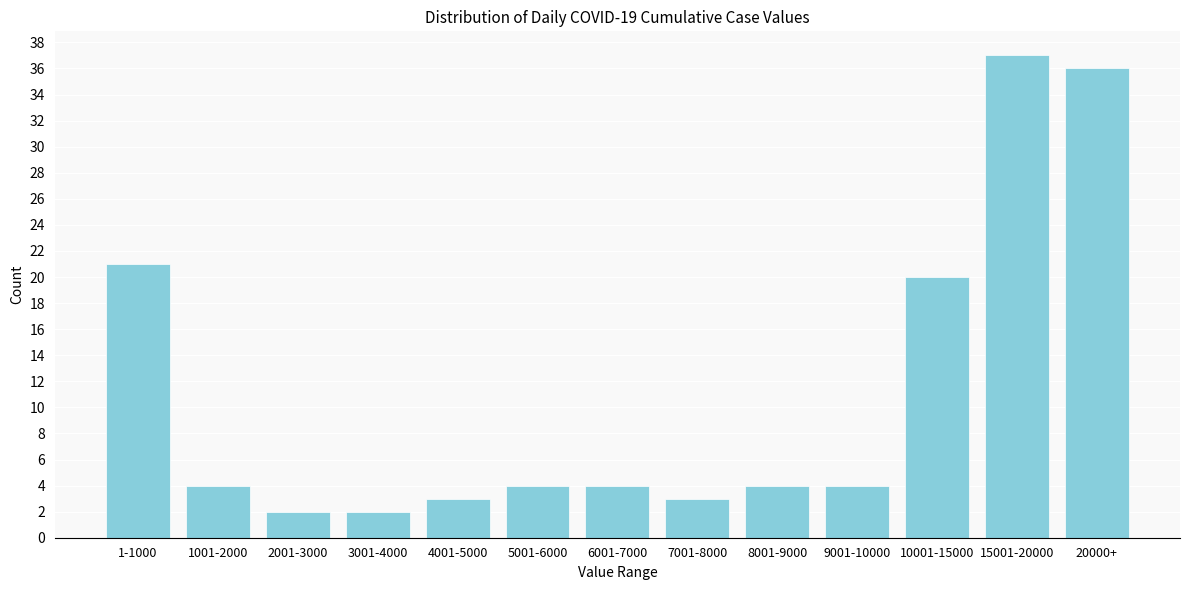

Reading right to left, transcribe all the data shown in this chart.

20000+=36	15001-20000=37	10001-15000=20	9001-10000=4	8001-9000=4	7001-8000=3	6001-7000=4	5001-6000=4	4001-5000=3	3001-4000=2	2001-3000=2	1001-2000=4	1-1000=21